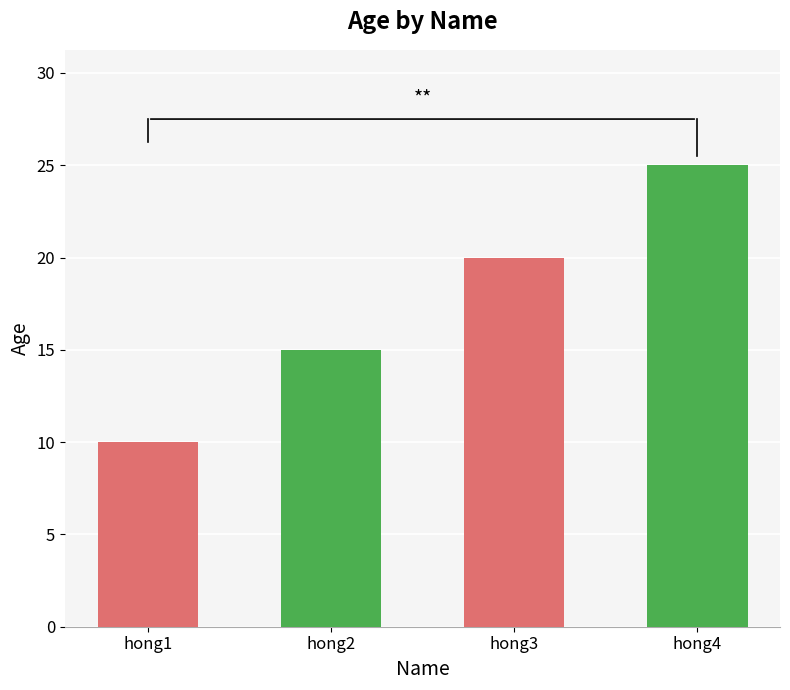

Which label corresponds to the largest value in the chart?

hong4